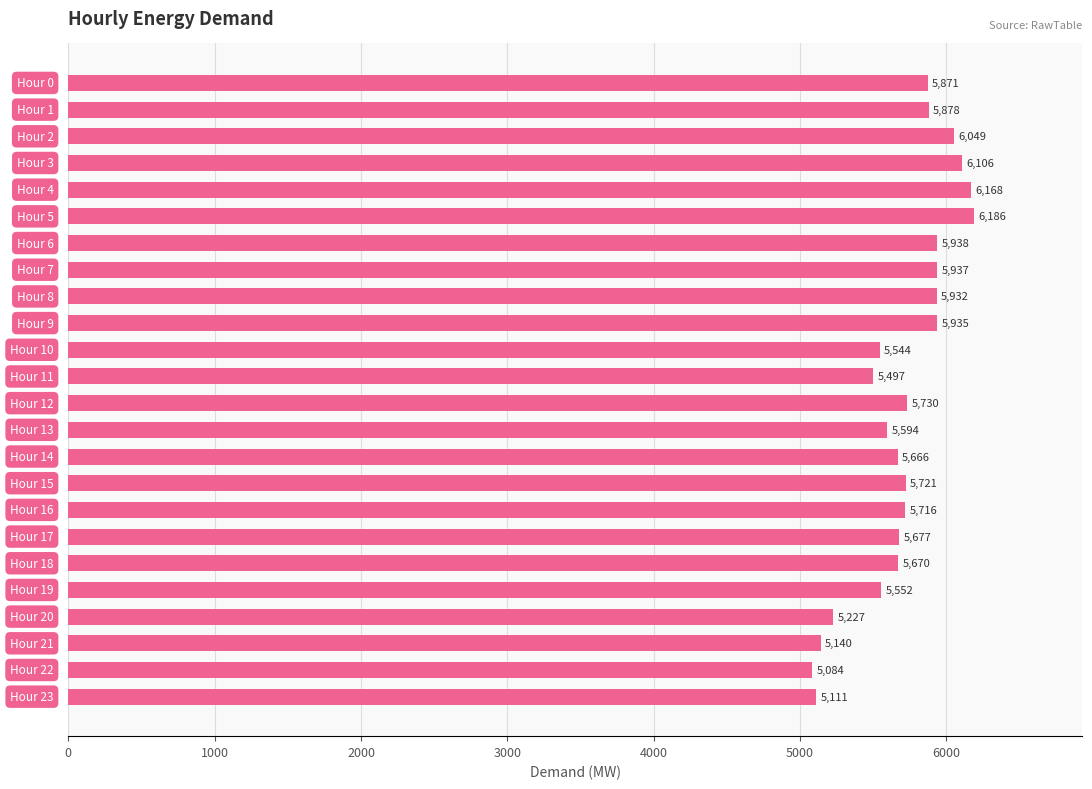

What is the average value?

5705